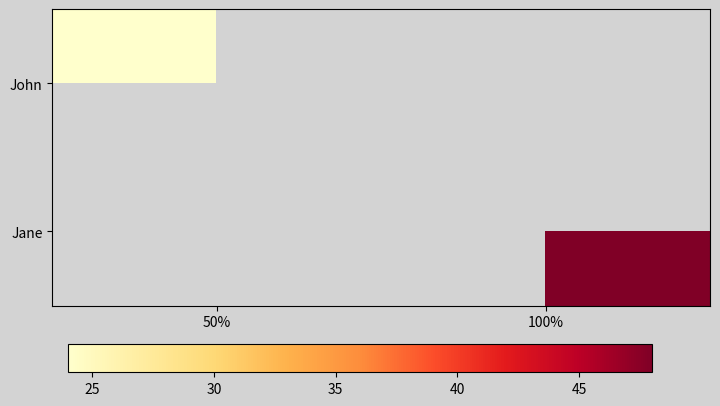

Which has a higher value, 100% or 50%?

50%